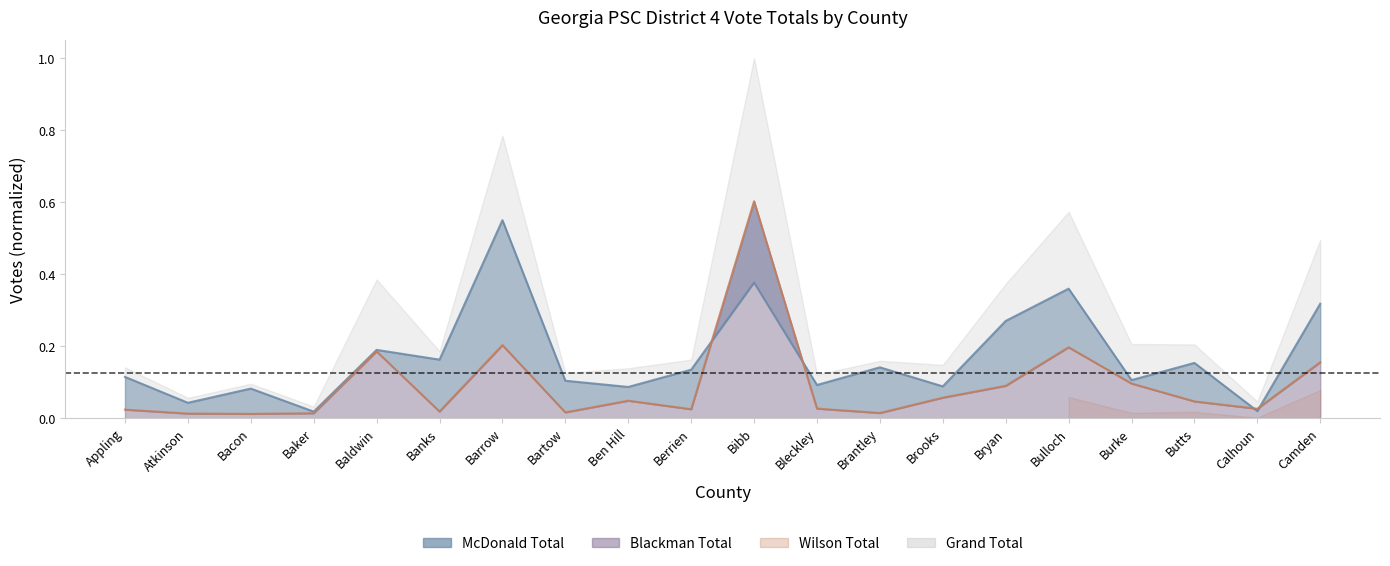

Which series ends up on top after the final intersection of McDonald (line) and Blackman (line)?

McDonald (line)